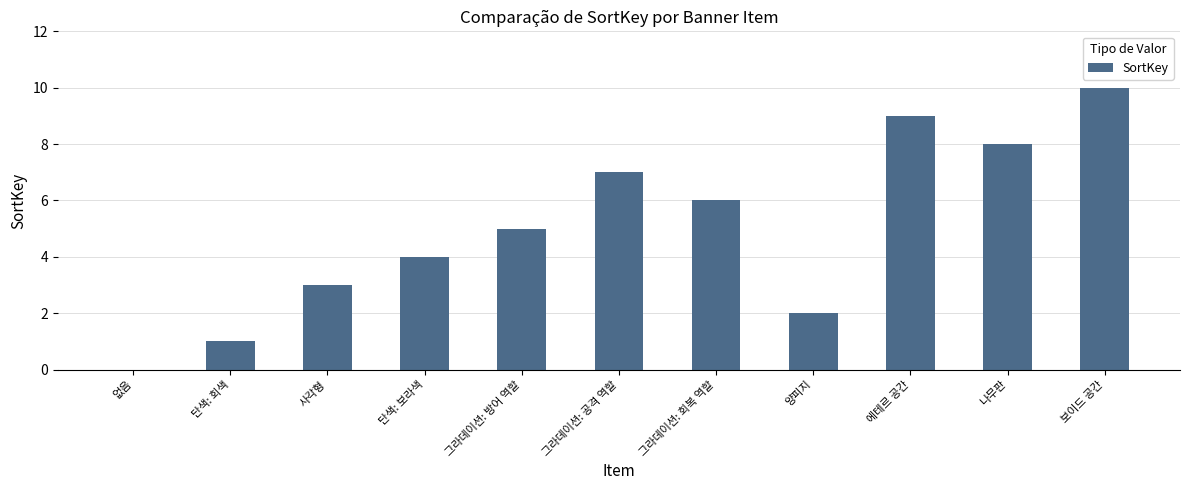

Reading left to right, transcribe all the data shown in this chart.

없음=0	단색: 회색=1	사각형=3	단색: 보라색=4	그라데이션: 방어 역할=5	그라데이션: 공격 역할=7	그라데이션: 회복 역할=6	양피지=2	에테르 공간=9	나무판=8	보이드 공간=10